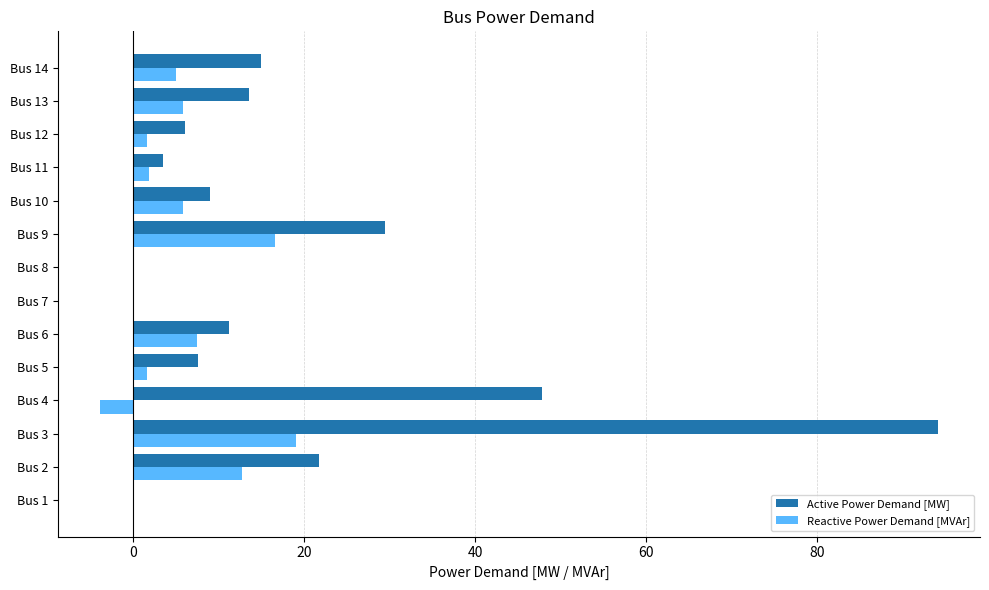

What is the sum of all Active Power Demand [MW] values?

259.0